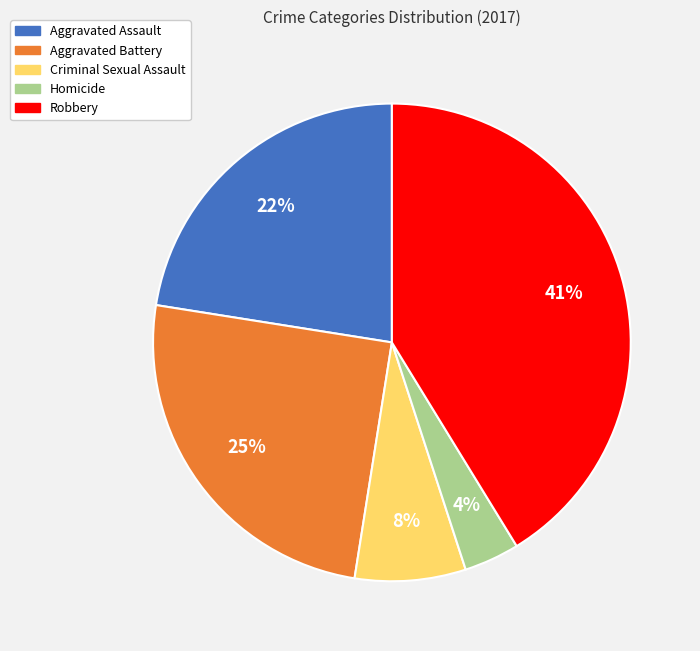

What percentage is the Homicide slice, to the nearest percent?

4%